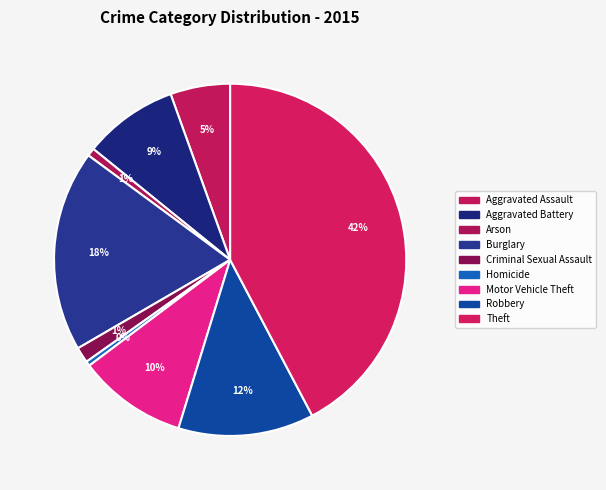

The Burglary slice represents 4% of the pie. True or false?

False